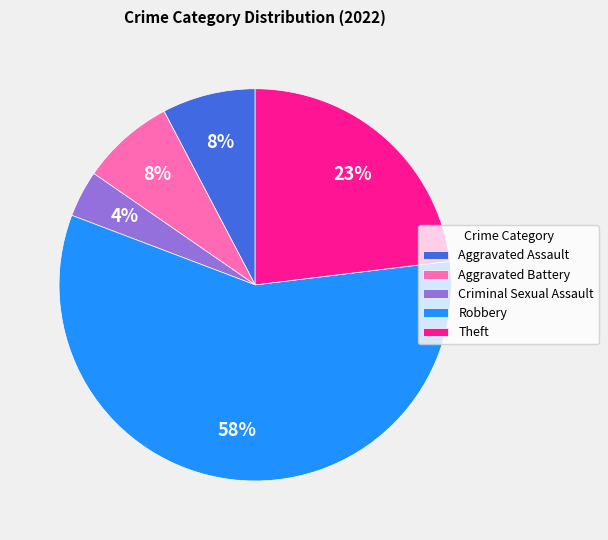

Count the number of slices in the pie.

5